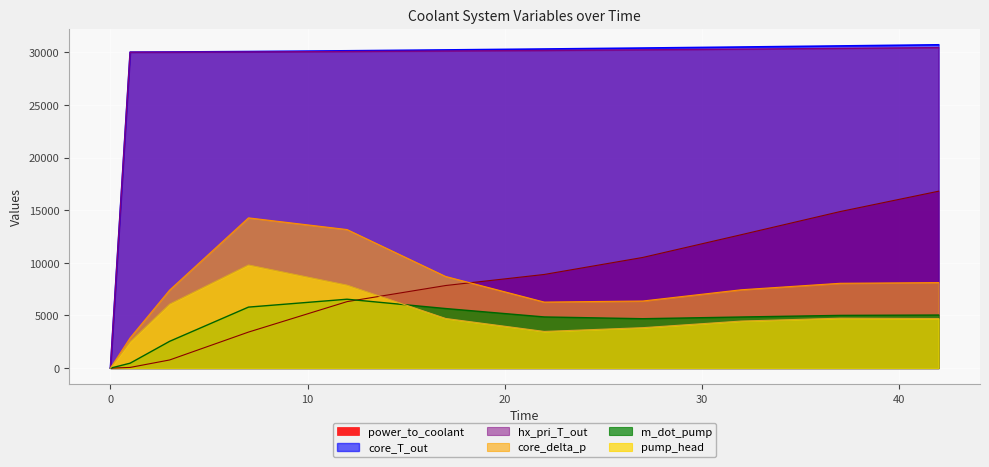

At which category does core_delta_p reach its first local valley?

22